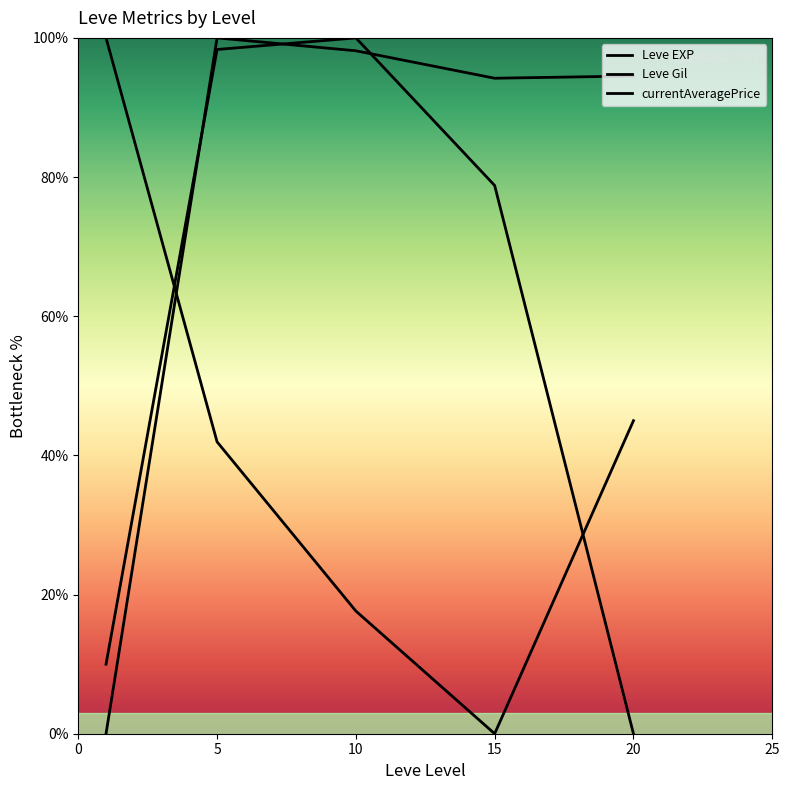

How many interior local valleys does the Leve EXP series have?

1